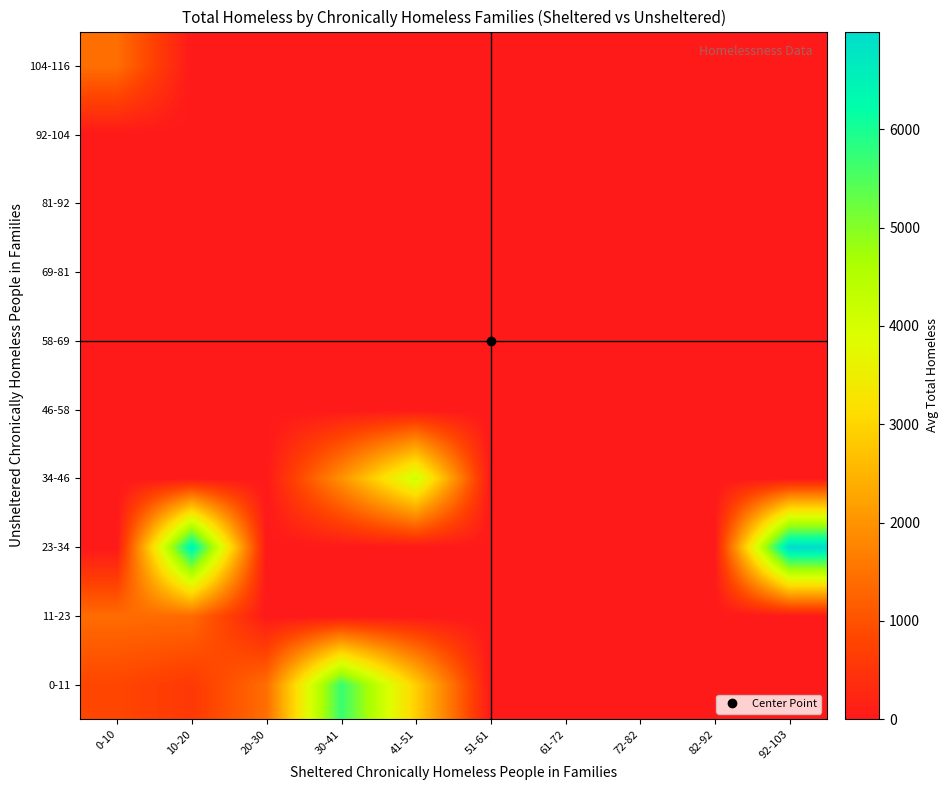

Reading left to right, transcribe all the data shown in this chart.

0-11: 0-10=808.7	10-20=574.0	20-30=1425.0	30-41=5702.0	41-51=2906.0	51-61=0.0	61-72=0.0	72-82=0.0	82-92=0.0	92-103=0.0
11-23: 0-10=1393.0	10-20=1375.5	20-30=0.0	30-41=0.0	41-51=0.0	51-61=0.0	61-72=0.0	72-82=0.0	82-92=0.0	92-103=0.0
23-34: 0-10=0.0	10-20=6524.0	20-30=0.0	30-41=0.0	41-51=0.0	51-61=0.0	61-72=0.0	72-82=0.0	82-92=0.0	92-103=6996.0
34-46: 0-10=0.0	10-20=0.0	20-30=0.0	30-41=1959.0	41-51=4145.0	51-61=0.0	61-72=0.0	72-82=0.0	82-92=0.0	92-103=0.0
46-58: 0-10=0.0	10-20=0.0	20-30=0.0	30-41=0.0	41-51=0.0	51-61=0.0	61-72=0.0	72-82=0.0	82-92=0.0	92-103=0.0
58-69: 0-10=0.0	10-20=0.0	20-30=0.0	30-41=0.0	41-51=0.0	51-61=0.0	61-72=0.0	72-82=0.0	82-92=0.0	92-103=0.0
69-81: 0-10=0.0	10-20=0.0	20-30=0.0	30-41=0.0	41-51=0.0	51-61=0.0	61-72=0.0	72-82=0.0	82-92=0.0	92-103=0.0
81-92: 0-10=0.0	10-20=0.0	20-30=0.0	30-41=0.0	41-51=0.0	51-61=0.0	61-72=0.0	72-82=0.0	82-92=0.0	92-103=0.0
92-104: 0-10=0.0	10-20=0.0	20-30=0.0	30-41=0.0	41-51=0.0	51-61=0.0	61-72=0.0	72-82=0.0	82-92=0.0	92-103=0.0
104-116: 0-10=1434.0	10-20=0.0	20-30=0.0	30-41=0.0	41-51=0.0	51-61=0.0	61-72=0.0	72-82=0.0	82-92=0.0	92-103=0.0